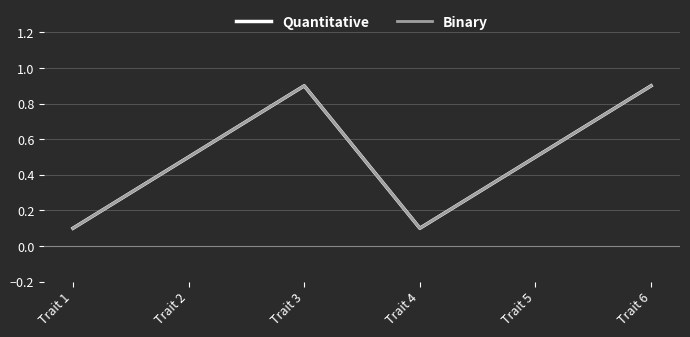

At which label does Quantitative reach its minimum?

Trait 1